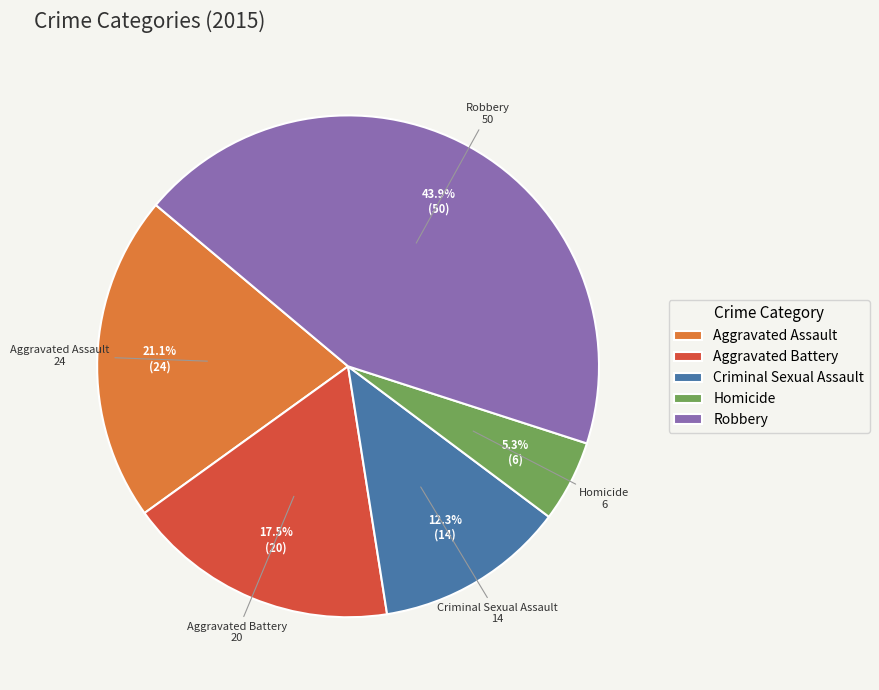

Count the number of slices in the pie.

5